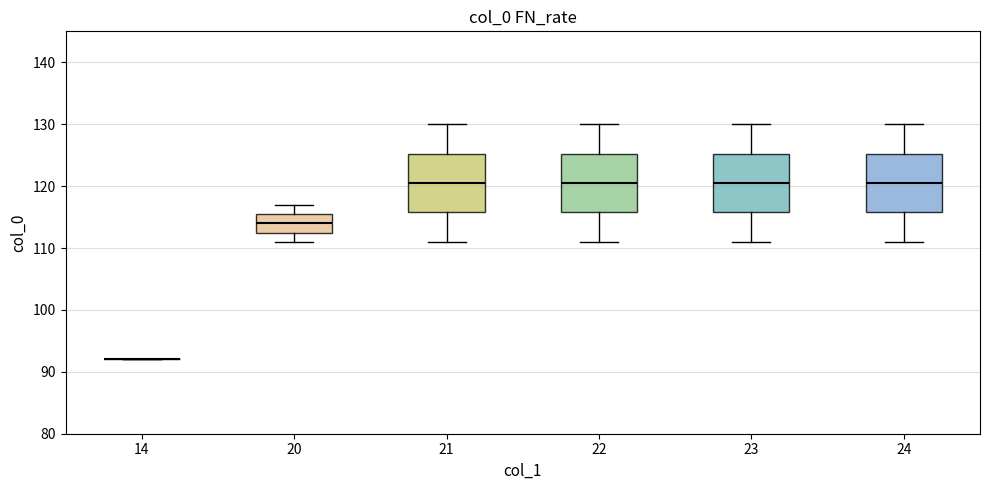

Reading left to right, transcribe this box plot: for each box, give where its median line is, the range the box spans, and where its two whiskers end, as read against the y-axis. The values are not printed on the chart, so give them approximately, as read against the axis.

14: box collapsed to a line at 92, whiskers 92 to 92
20: median 114, box 113 to 116, whiskers 111 to 117
21: median 121, box 116 to 125, whiskers 111 to 130
22: median 121, box 116 to 125, whiskers 111 to 130
23: median 121, box 116 to 125, whiskers 111 to 130
24: median 121, box 116 to 125, whiskers 111 to 130